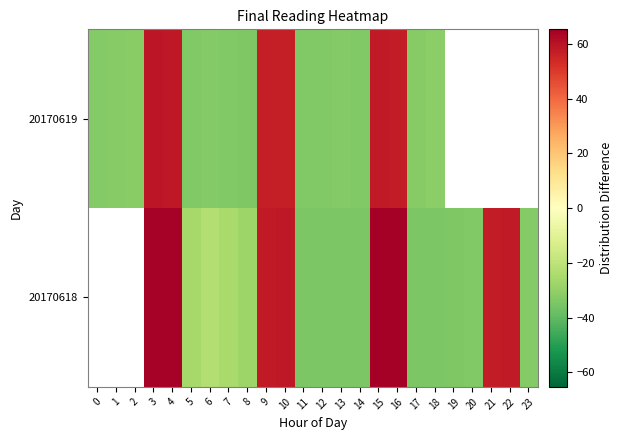

What value does the 20170618 series have at 12?

-34.4